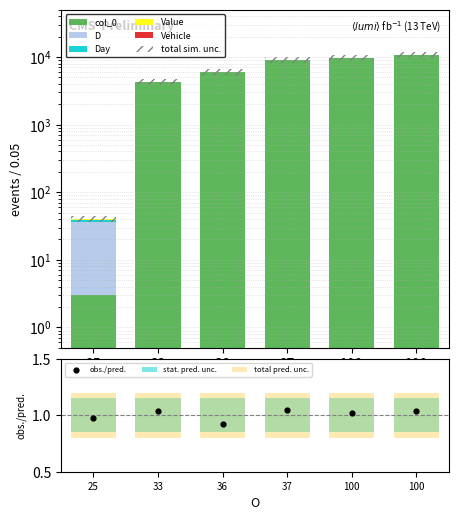

At how many categories does at least one series exceed 2944?

5